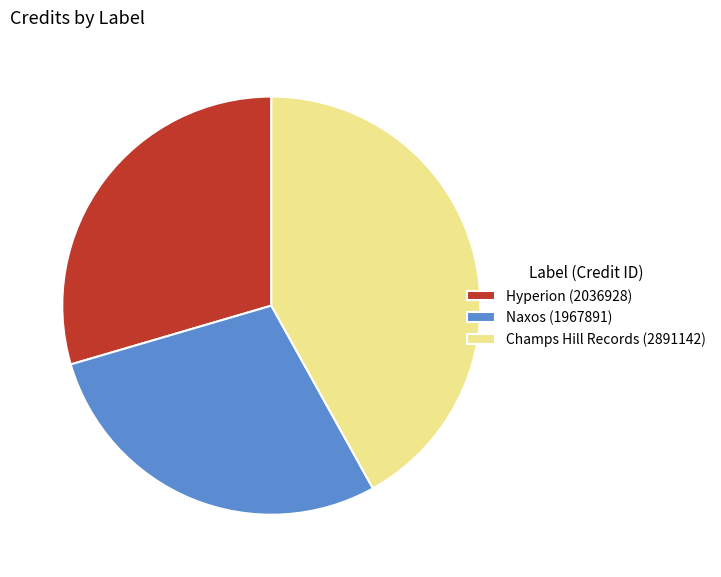

Which has a higher value, Champs Hill Records (2891142) or Hyperion (2036928)?

Champs Hill Records (2891142)